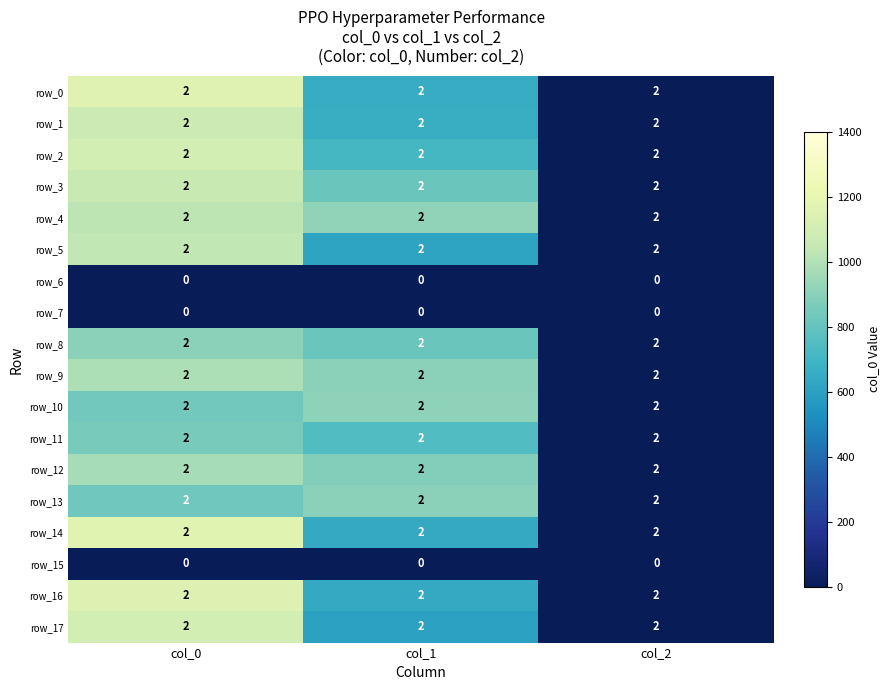

What is the highest value of the row_12 series?

2